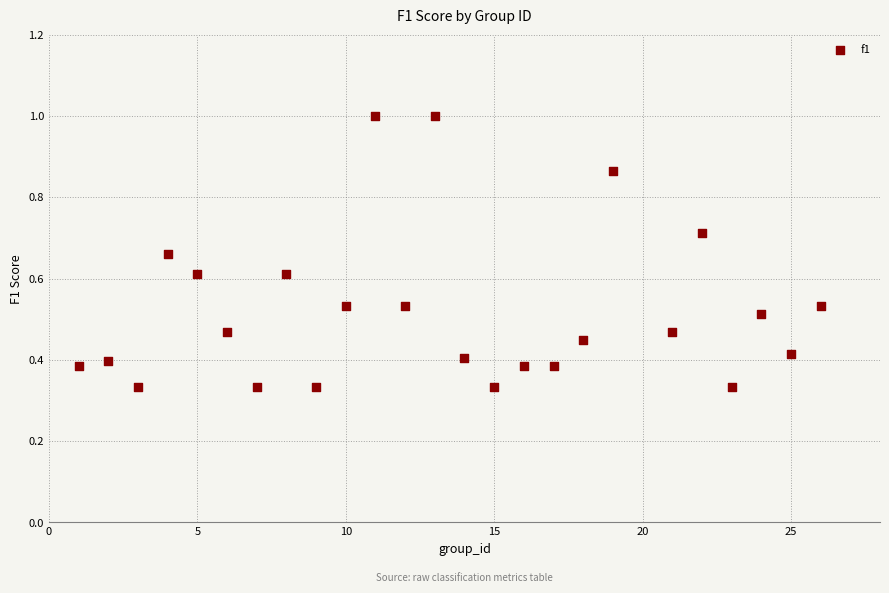

What is the range of X values (max minus min)?

25.0